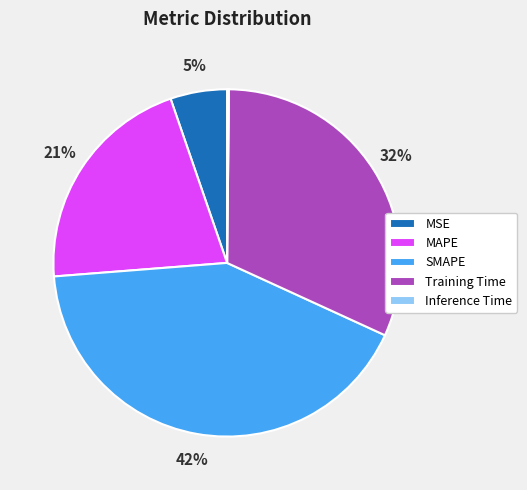

To the nearest percent, what portion does MSE represent?

5%